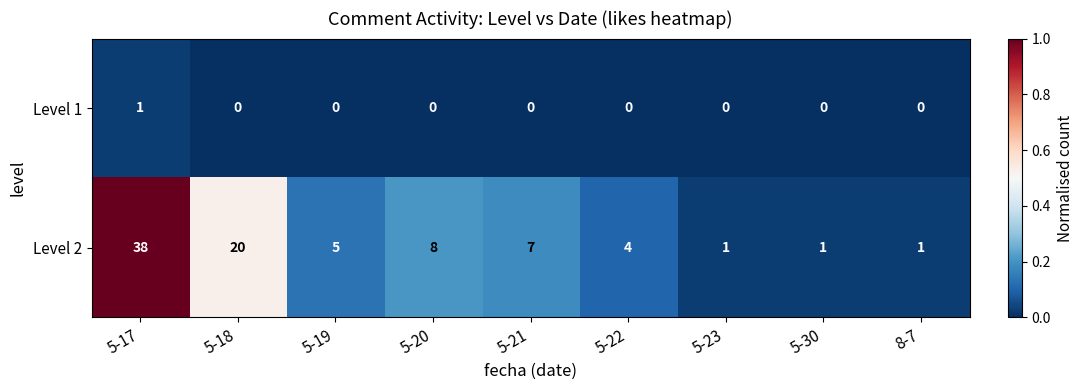

How many data points in Level 1 are above 0?

1